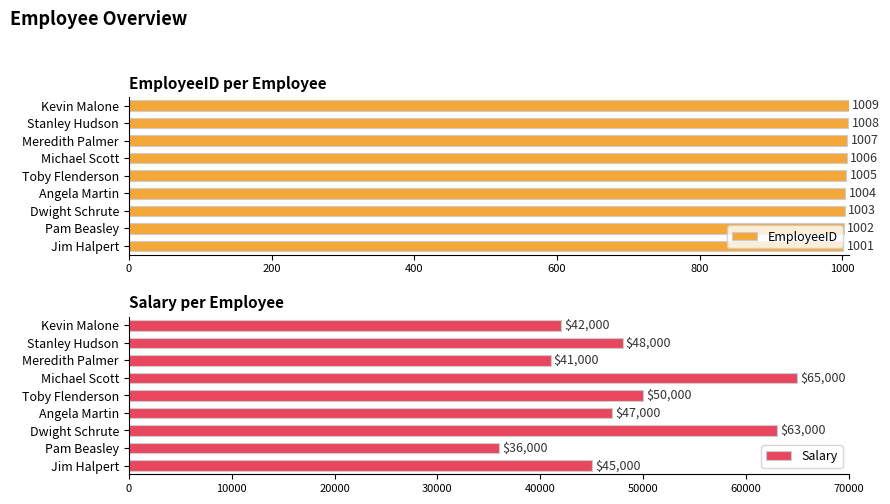

How many groups of bars are there?

9